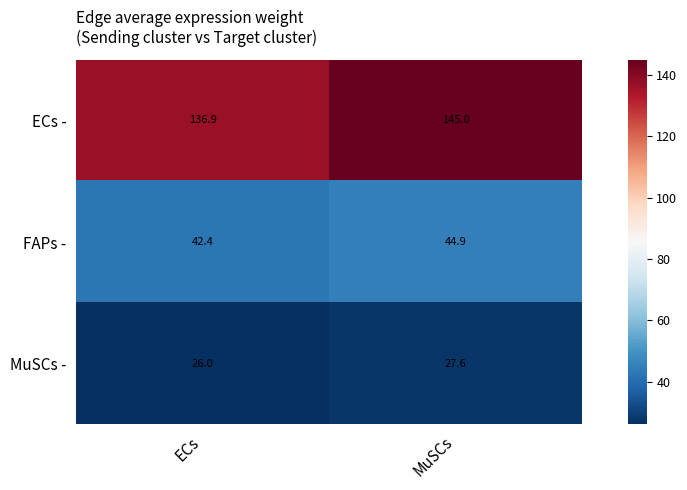

Reading right to left, what are all the values shown in this chart?

ECs -: MuSCs=145.0	ECs=136.9
FAPs -: MuSCs=44.9	ECs=42.4
MuSCs -: MuSCs=27.6	ECs=26.0